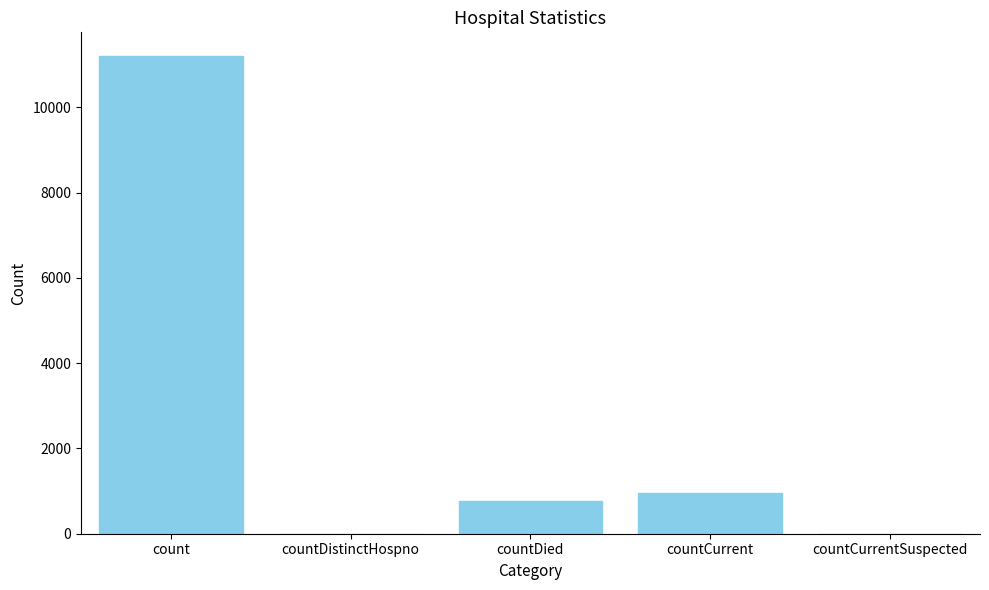

What value does the data have at countDied?

769